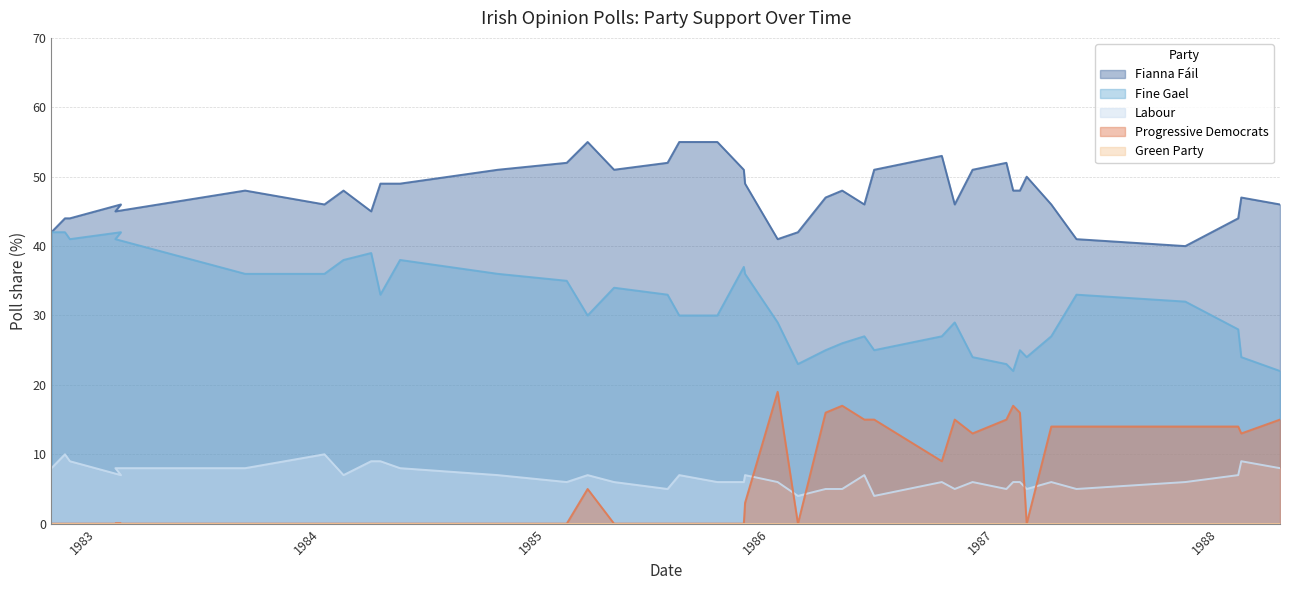

At which category is the sum across all series the highest?

1985-03-10